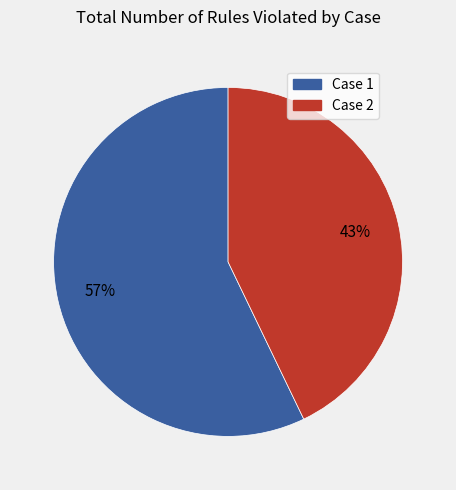

Does any single category account for the majority?

Yes